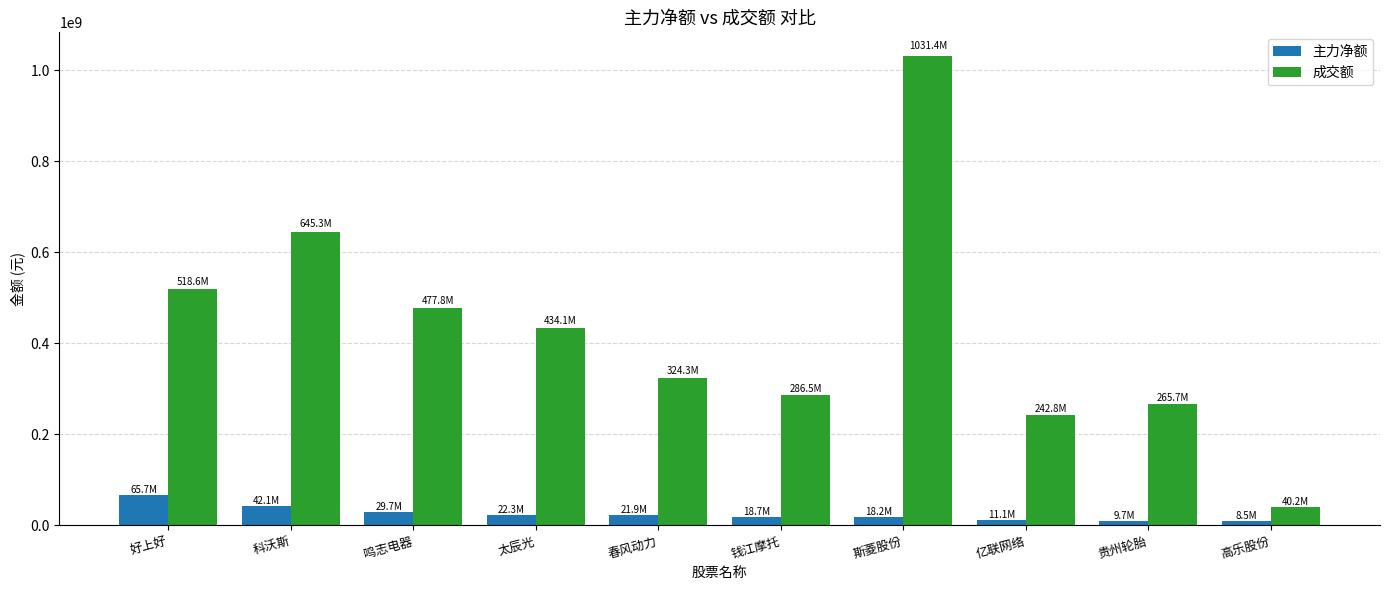

At which category is the sum across all series the highest?

斯菱股份